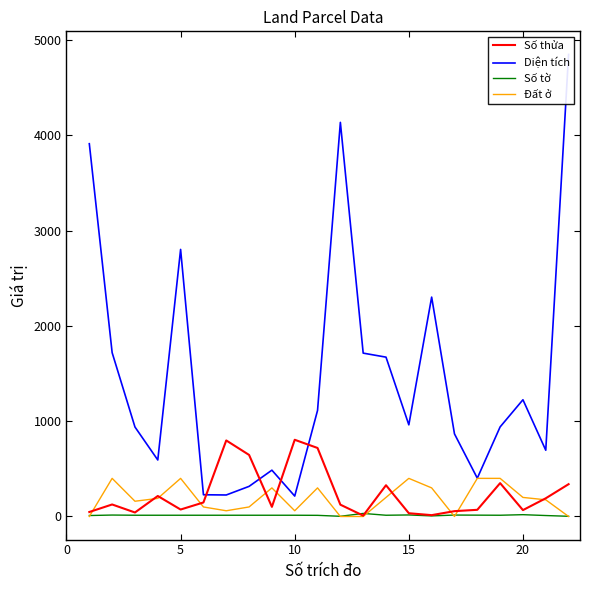

What is the highest value of the Đất ở series?

400